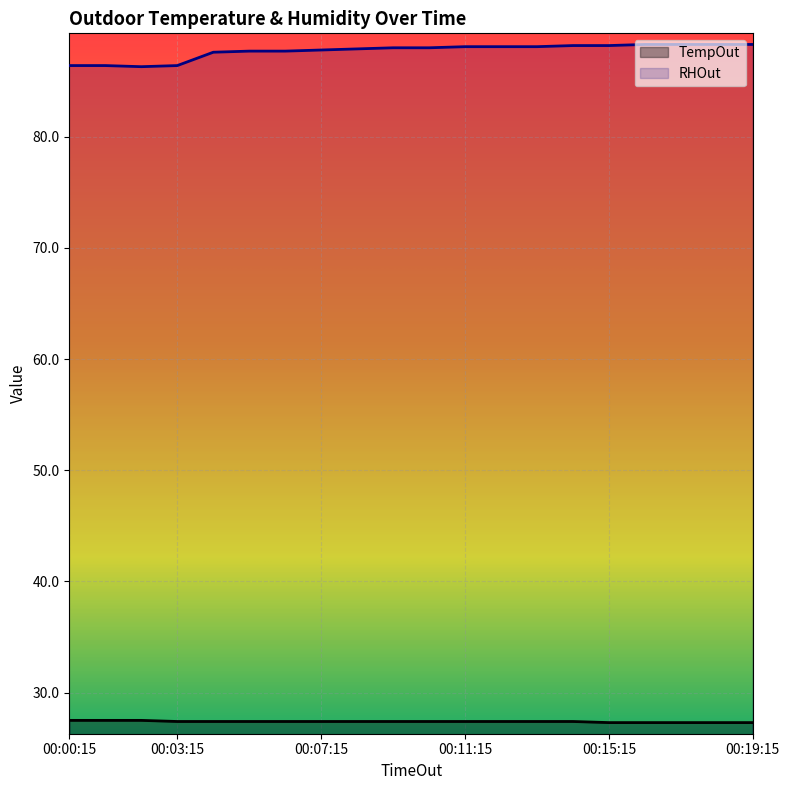

Reading left to right, transcribe all the data shown in this chart.

TempOut: 00:00:15=27.5	00:01:15=27.5	00:02:15=27.5	00:03:15=27.4	00:04:15=27.4	00:05:15=27.4	00:06:15=27.4	00:07:15=27.4	00:08:15=27.4	00:09:15=27.4	00:10:15=27.4	00:11:15=27.4	00:12:15=27.4	00:13:15=27.4	00:14:15=27.4	00:15:15=27.3	00:16:15=27.3	00:17:15=27.3	00:18:15=27.3	00:19:15=27.3
RHOut: 00:00:15=86.4	00:01:15=86.4	00:02:15=86.3	00:03:15=86.4	00:04:15=87.6	00:05:15=87.7	00:06:15=87.7	00:07:15=87.8	00:08:15=87.9	00:09:15=88.0	00:10:15=88.0	00:11:15=88.1	00:12:15=88.1	00:13:15=88.1	00:14:15=88.2	00:15:15=88.2	00:16:15=88.3	00:17:15=88.3	00:18:15=88.3	00:19:15=88.3